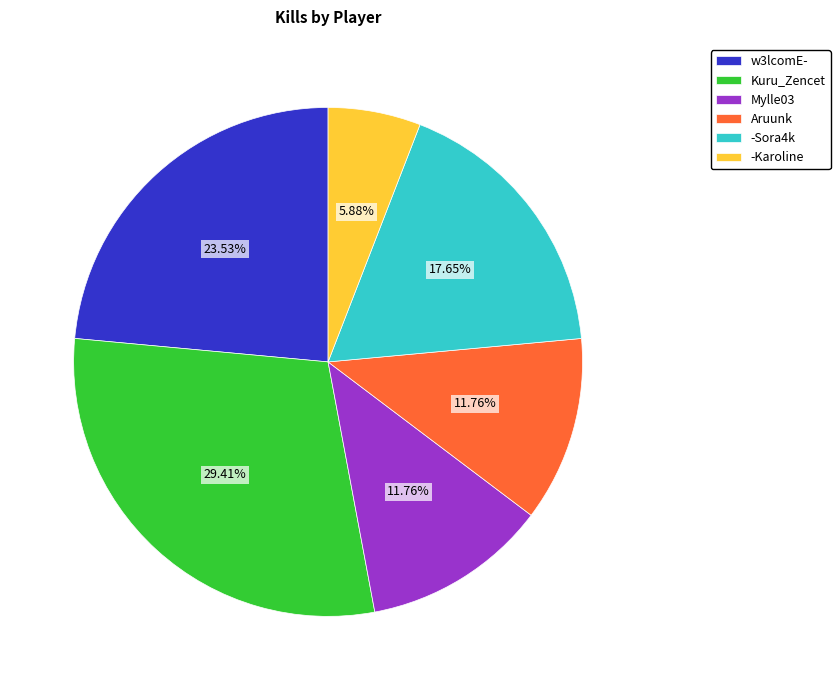

Combined, do Kuru_Zencet and Aruunk account for over 50%?

No